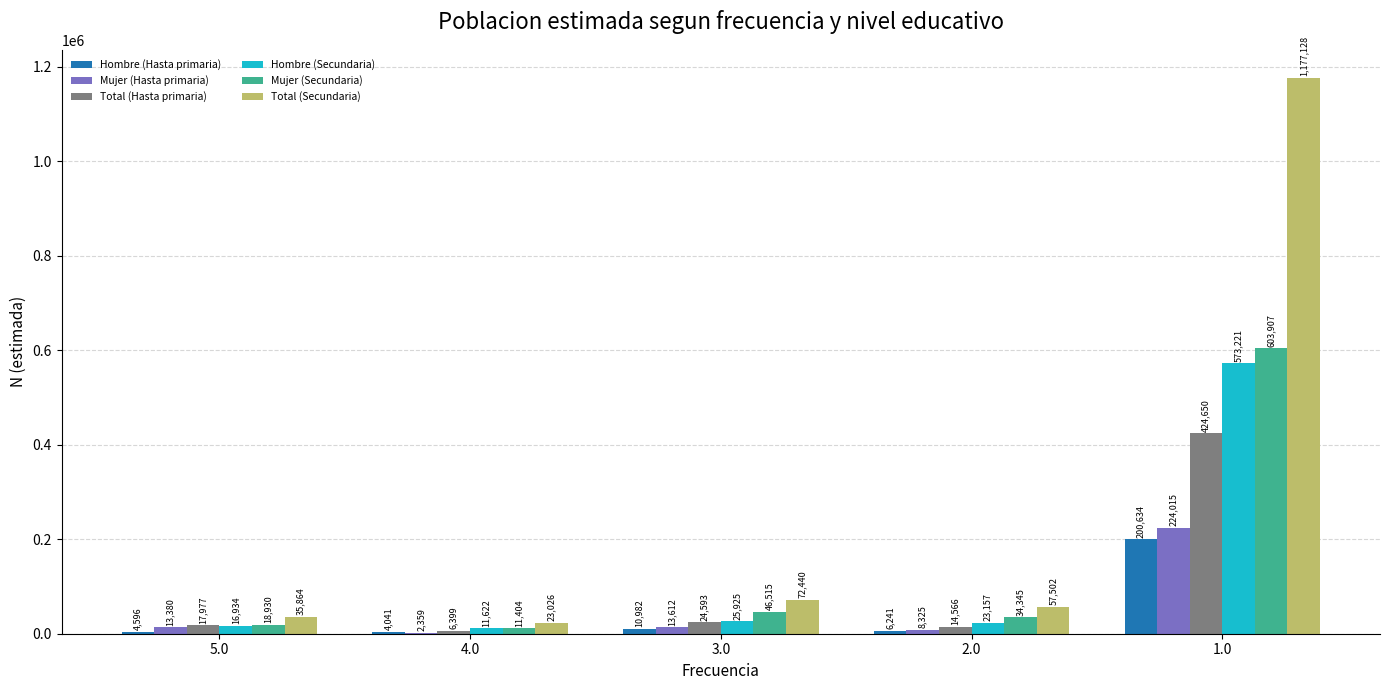

The Mujer (Secundaria) series shows 11404 at 4.0. True or false?

True